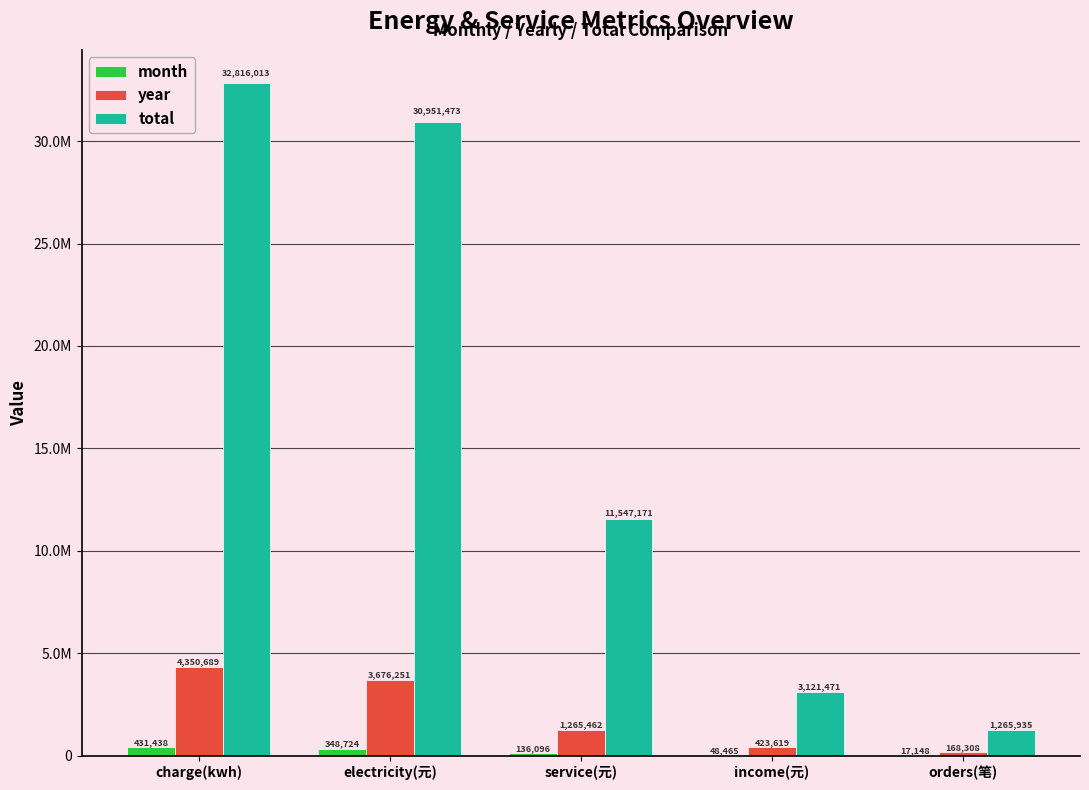

Does the chart contain stacked bars?

No